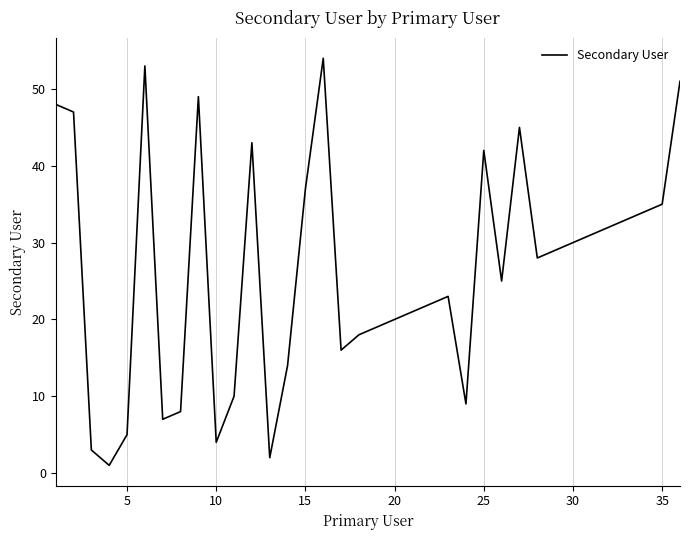

Does the chart have visible grid lines?

Yes